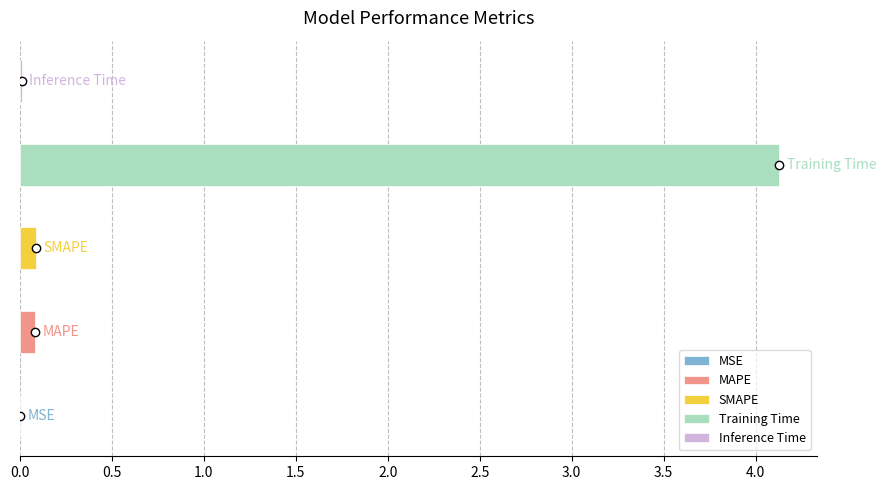

Reading left to right, extract all data points from this chart.

0.0	0.1	0.1	4.1	0.0